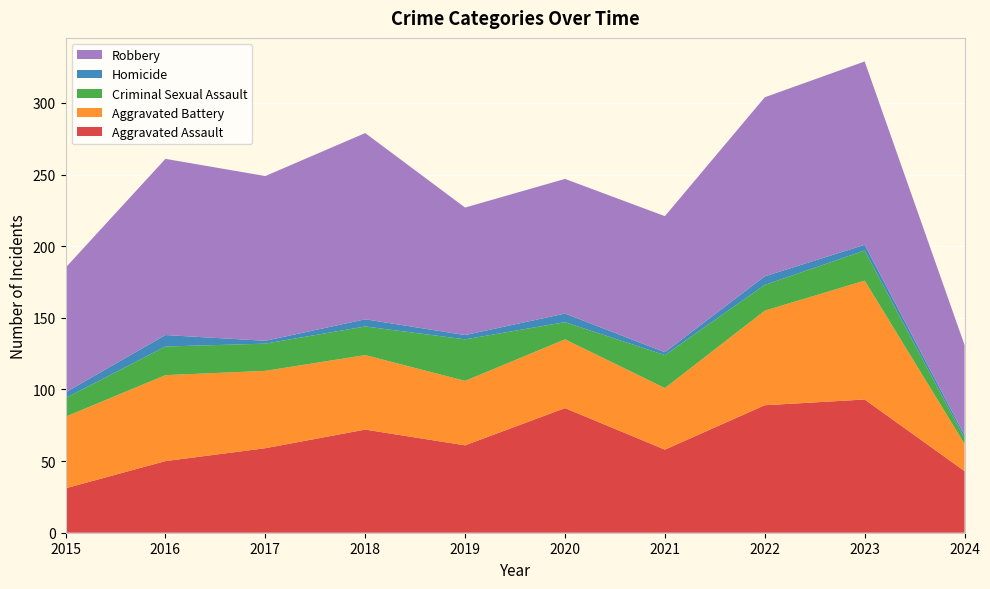

Reading left to right, extract all data points from this chart.

Aggravated Assault: 31	50	59	72	61	87	58	89	93	43
Aggravated Battery: 50	60	54	52	45	48	43	66	83	19
Criminal Sexual Assault: 13	20	19	20	29	12	23	18	21	4
Homicide: 4	8	2	5	3	6	2	6	4	2
Robbery: 87	123	115	130	89	94	95	125	128	63